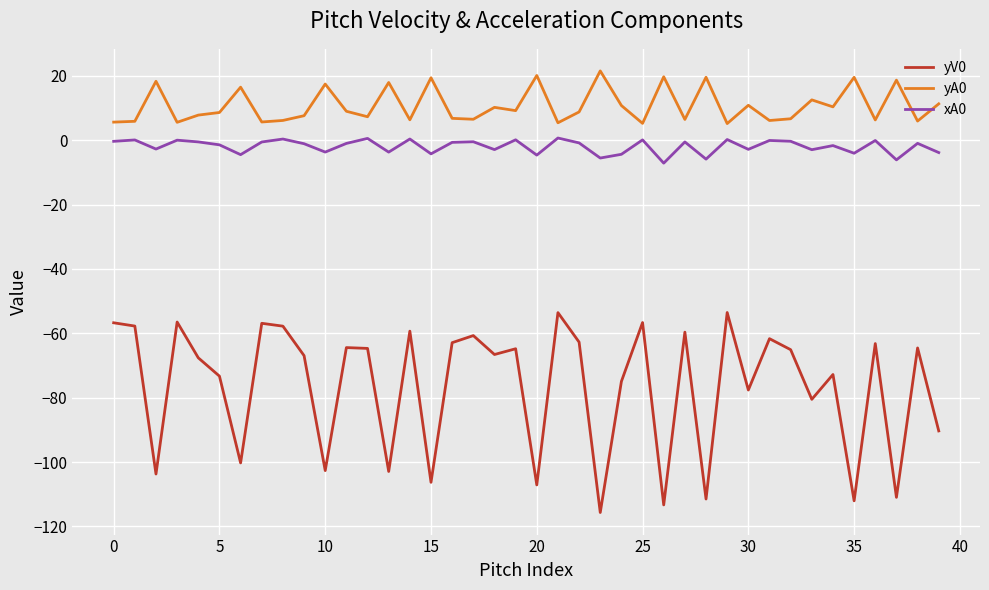

True or false: yA0 and yV0 intersect in this chart.

False